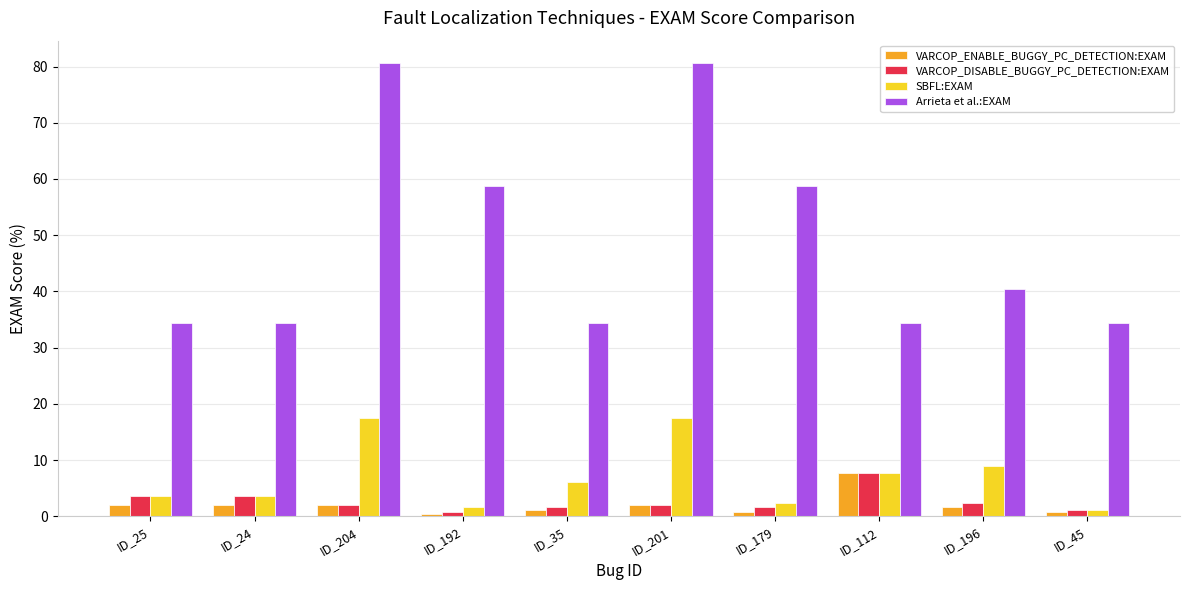

Which series has the widest spread of values?

Arrieta et al.:EXAM